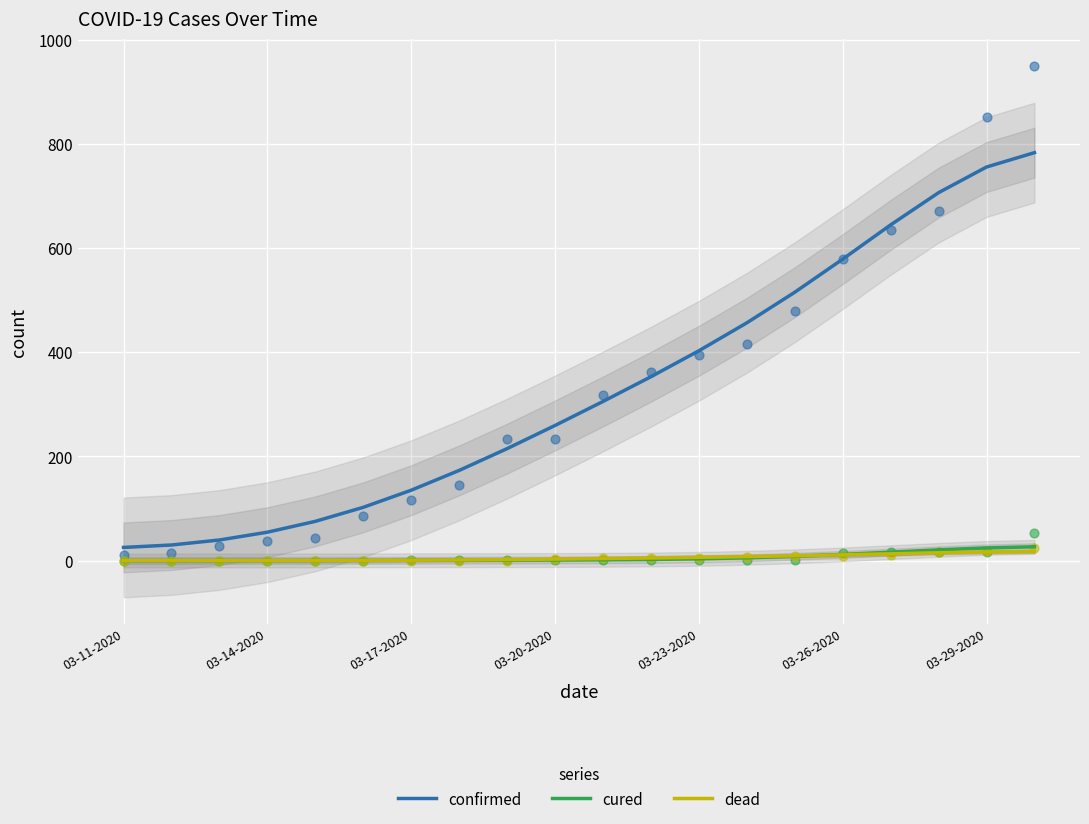

Which series reaches the minimum Y coordinate?

dead